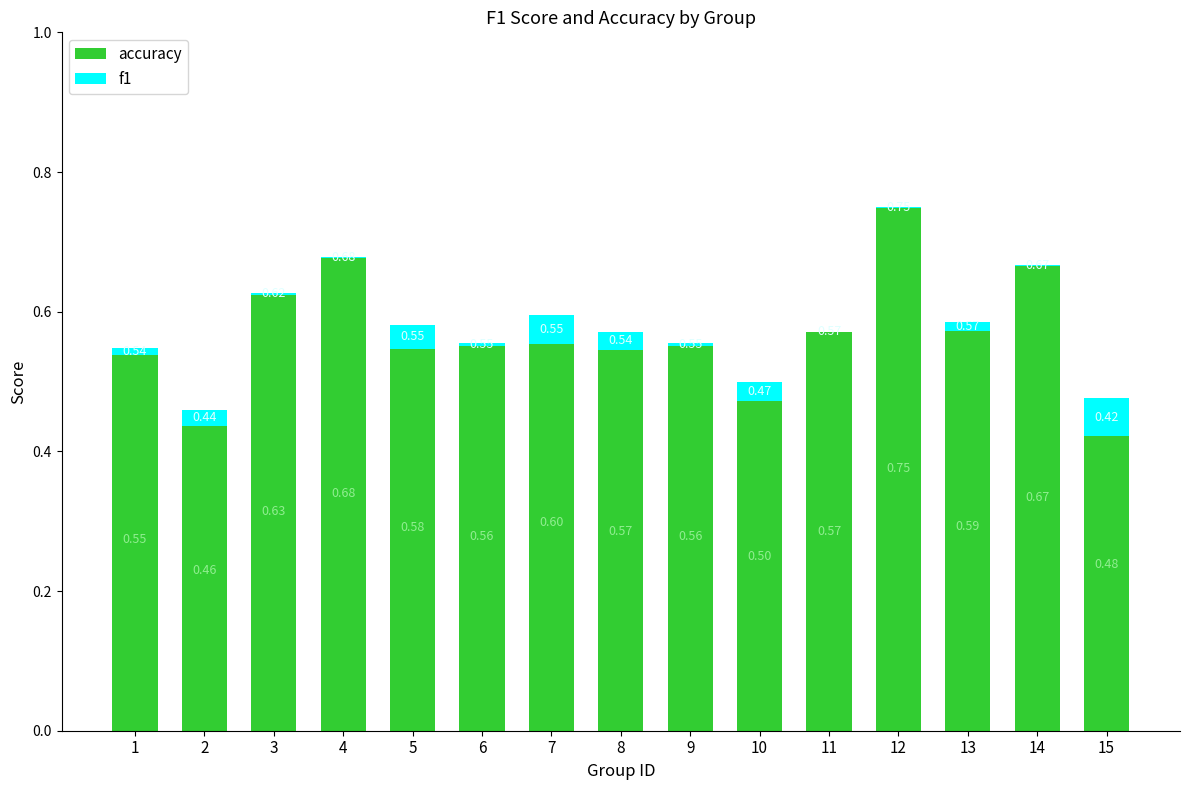

How many bars are there in each group?

2